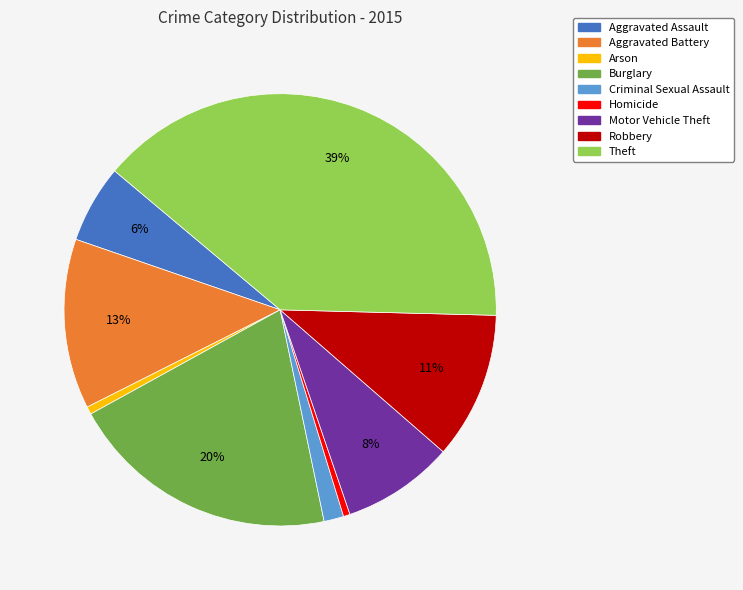

Is there any slice that represents more than half of the pie?

No